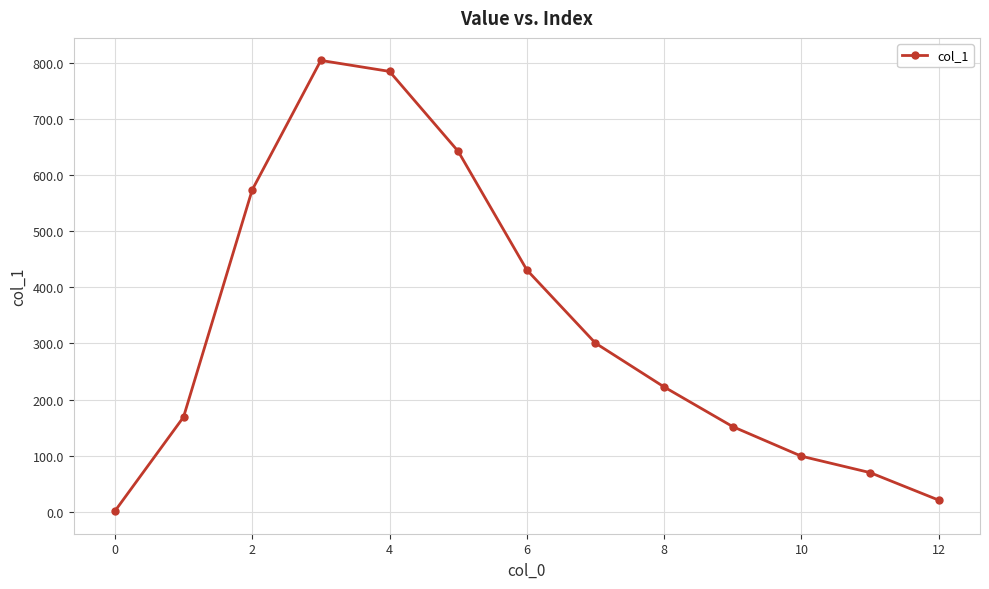

What is the difference between the second highest and minimum values?

784.9